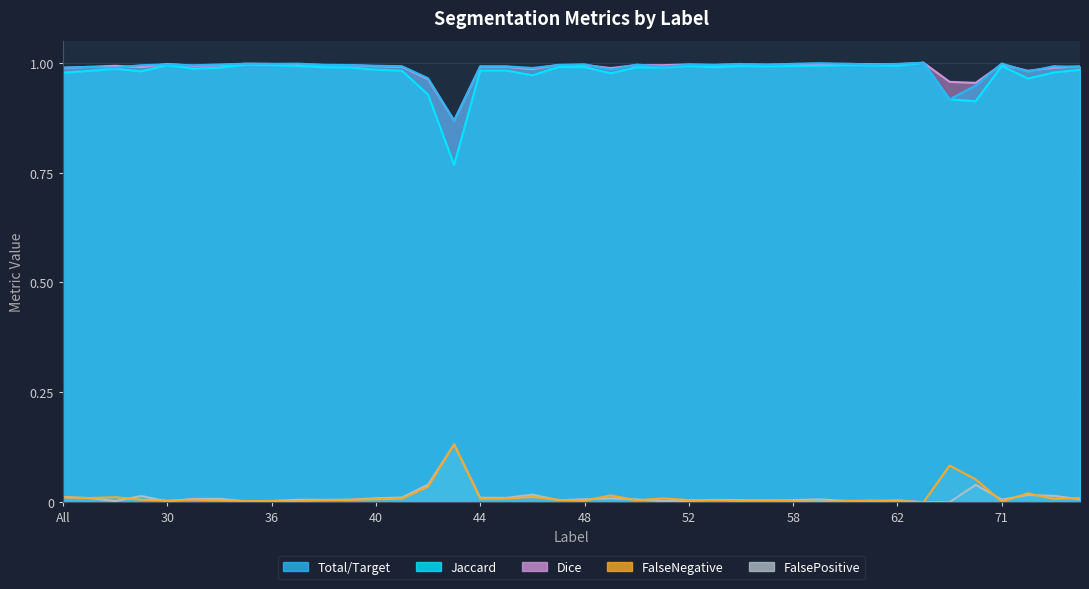

What are all the series names shown in the legend?

Total/Target, Jaccard, Dice, FalseNegative, FalsePositive